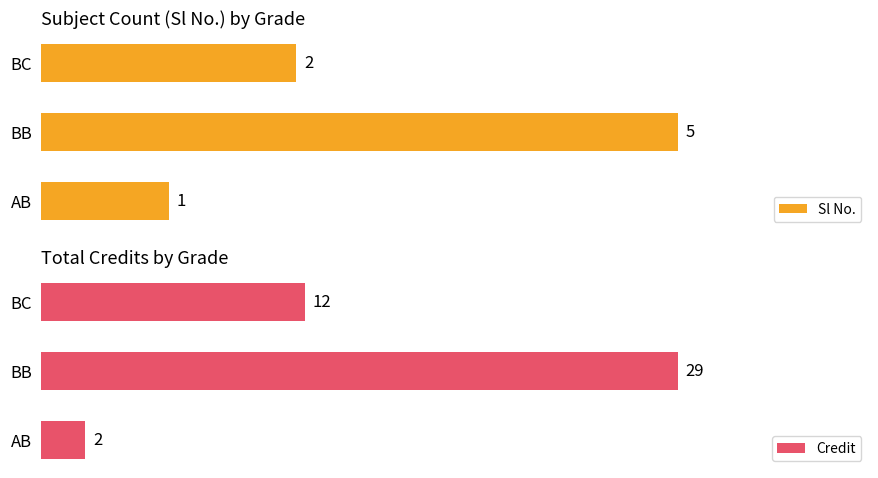

At which label does Sl No. reach its minimum?

AB